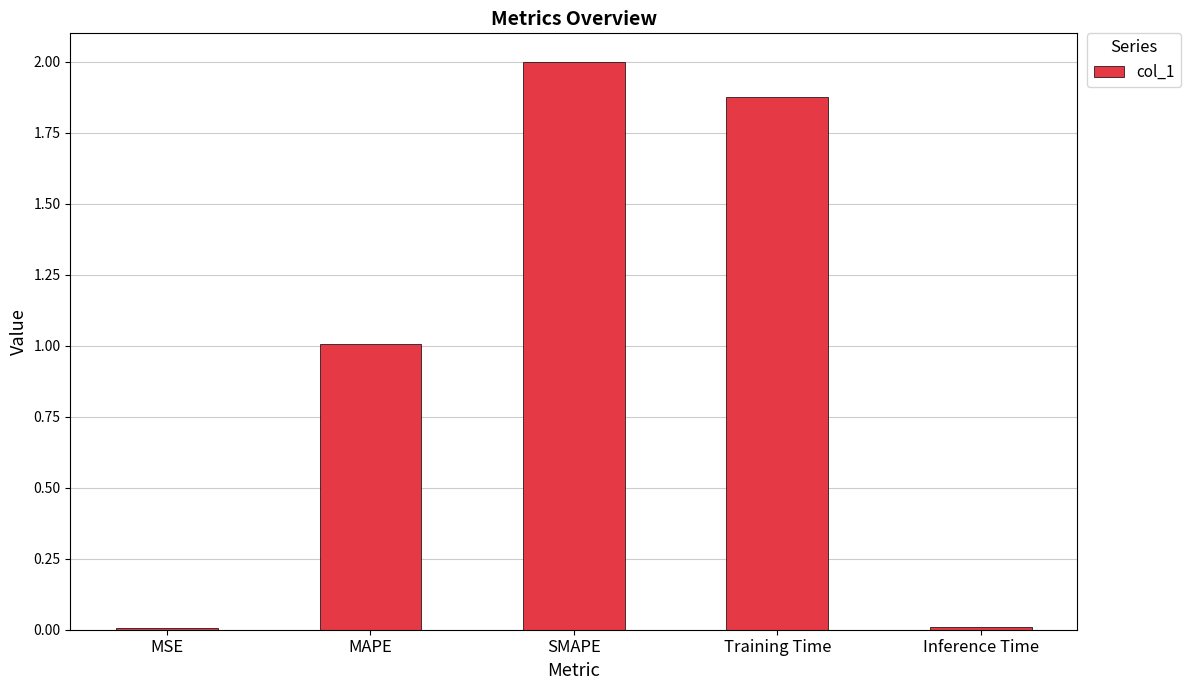

Are the bars grouped side by side (vs. stacked)?

No